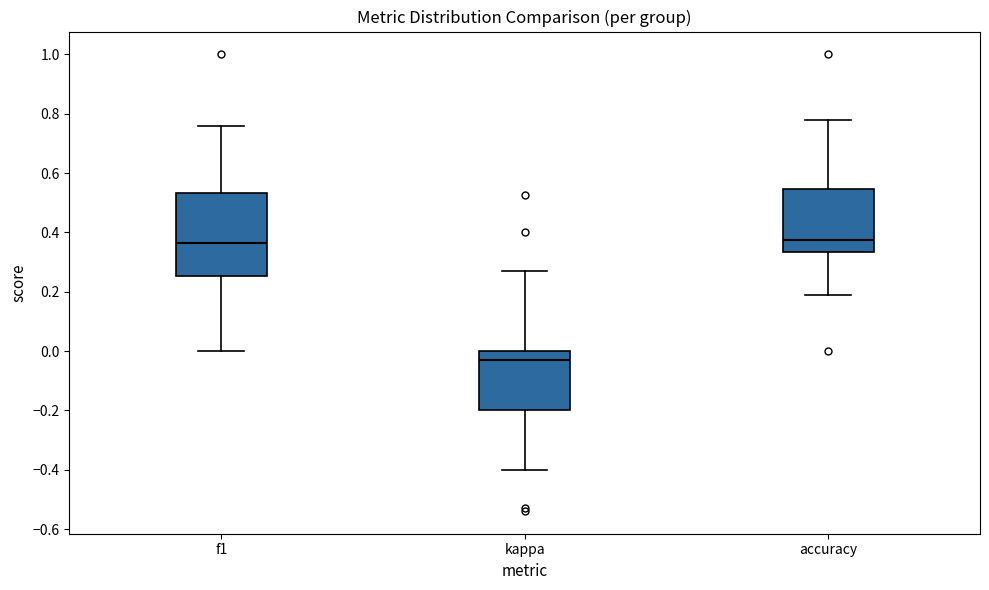

Reading left to right, read every box against the y-axis: the position of its median line, the range the box covers, and the ends of its whiskers. The values are not printed on the chart, so give them approximately, as read against the axis.

f1: median 0.36, box 0.26 to 0.54, whiskers 0.00 to 0.76
kappa: median -0.04, box -0.20 to 0.00, whiskers -0.40 to 0.26
accuracy: median 0.38, box 0.34 to 0.54, whiskers 0.18 to 0.78